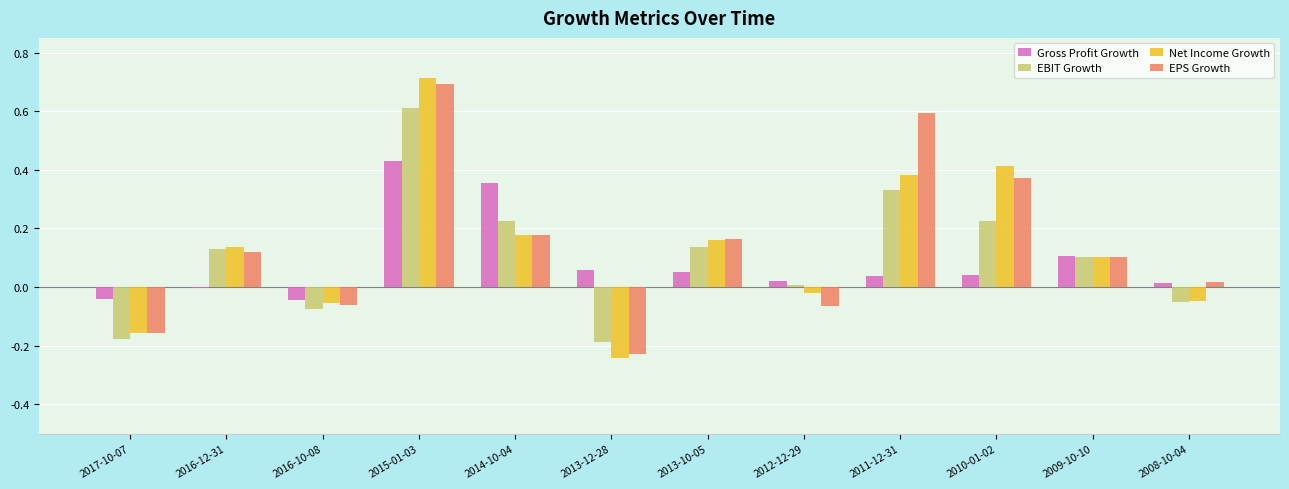

At which label does EPS Growth first exceed 0?

2016-12-31